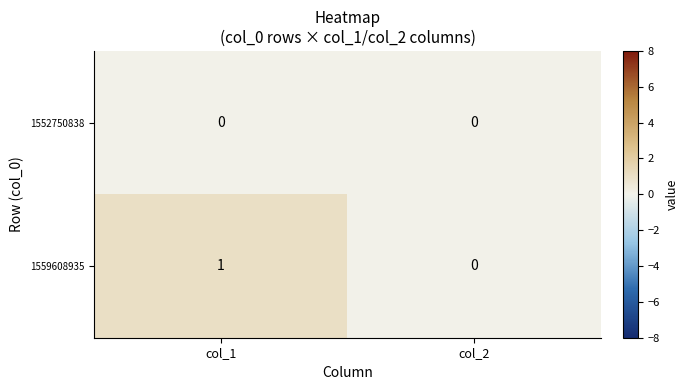

At which category does the chart reach its peak across all series?

col_1